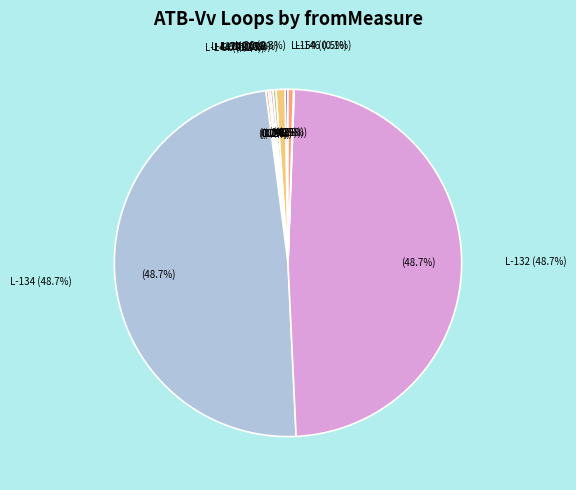

To the nearest percent, what is the average slice percentage?

10%